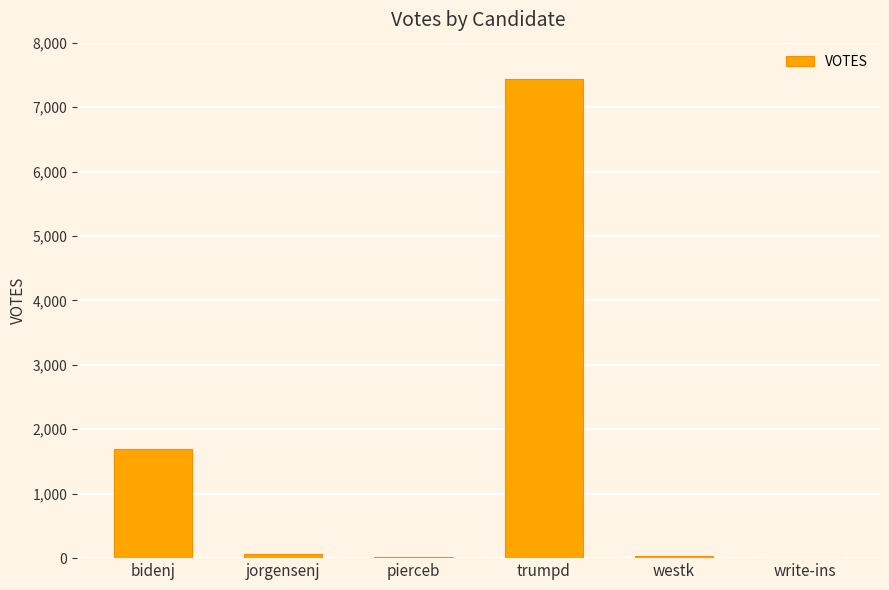

Which label corresponds to the largest value in the chart?

trumpd